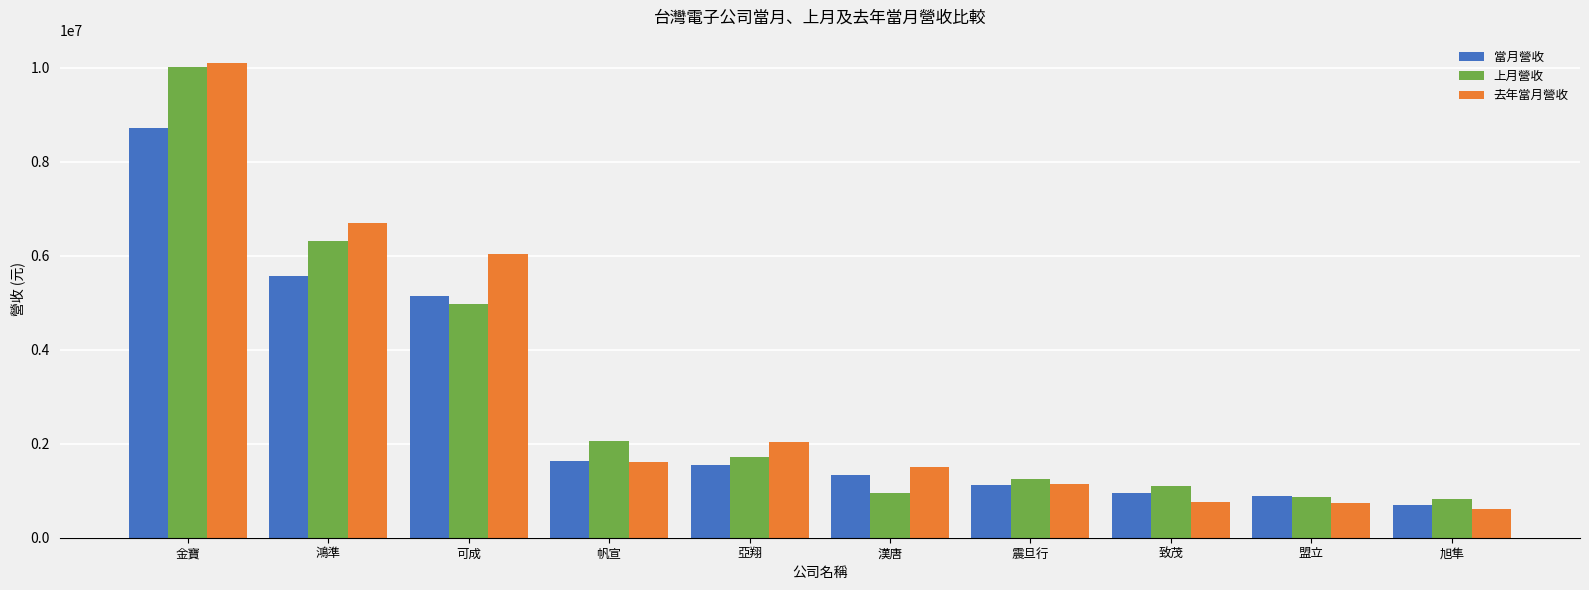

What is the maximum value for 上月營收?

10015393